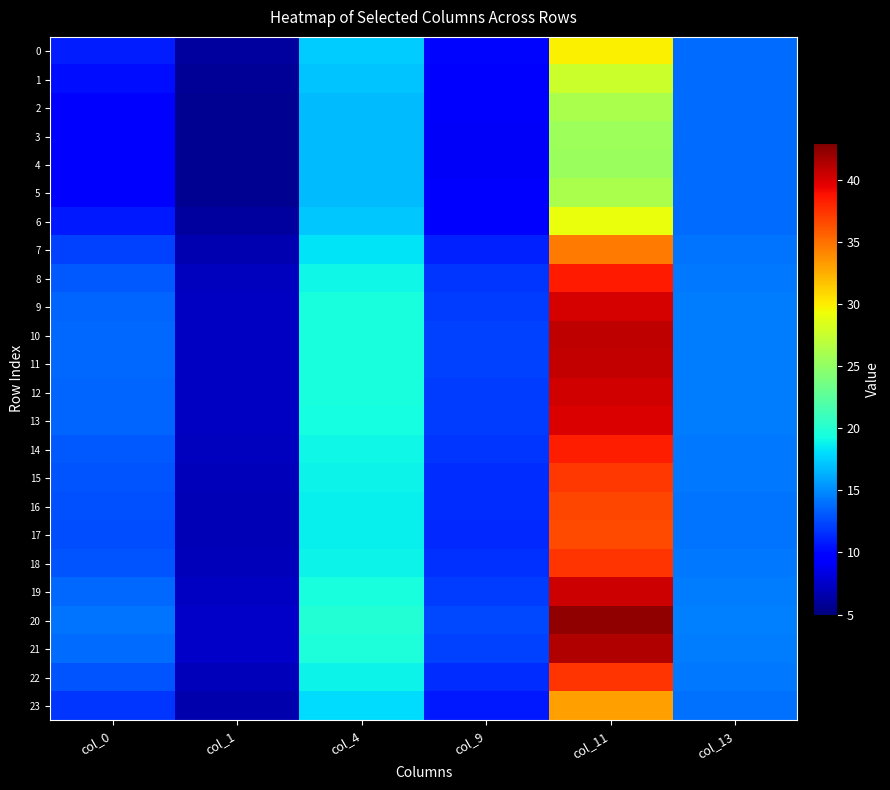

How many data points does each series have?

6